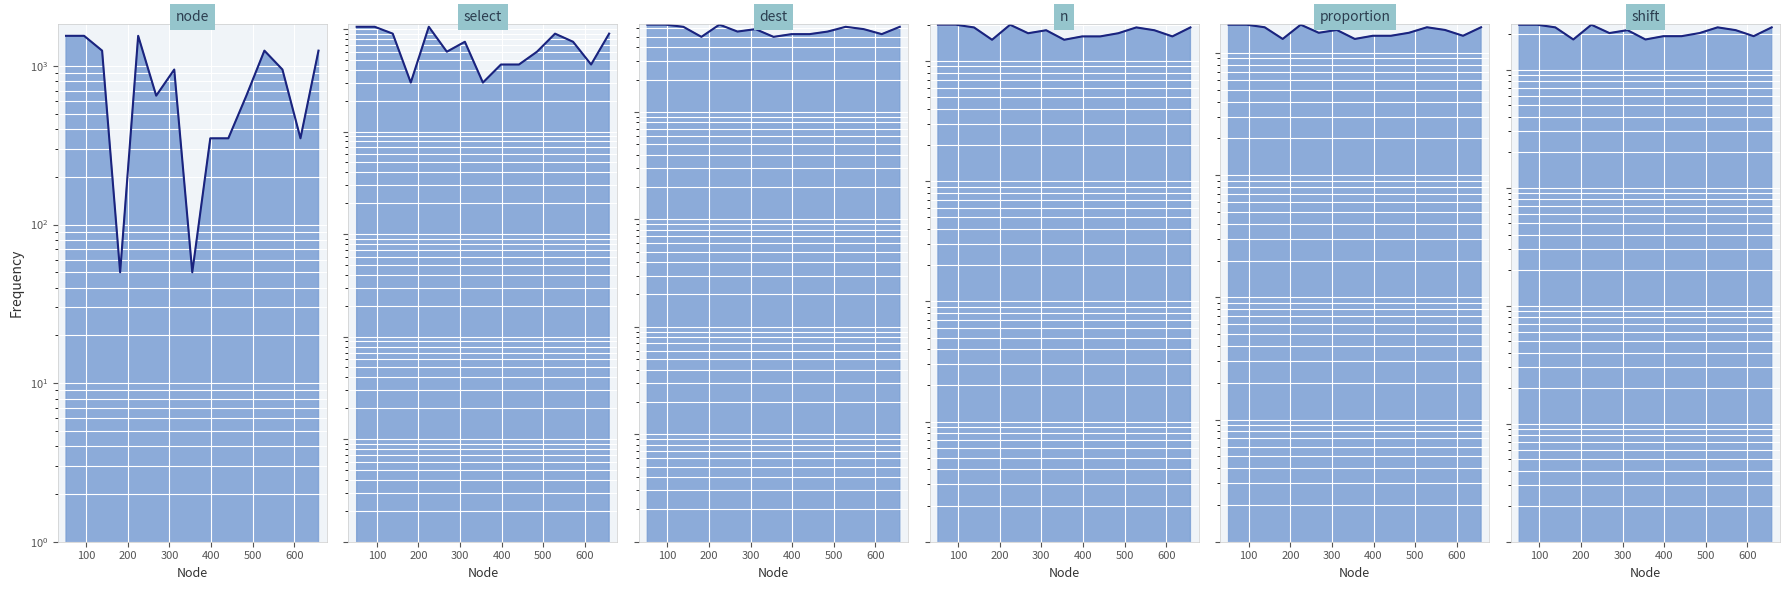

What is the greatest value displayed?

105000